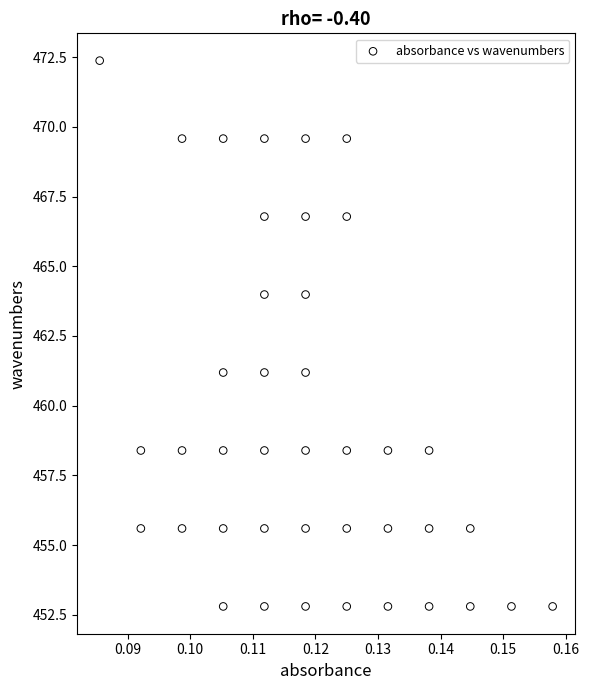

What is the range of Y values (max minus min)?

19.6